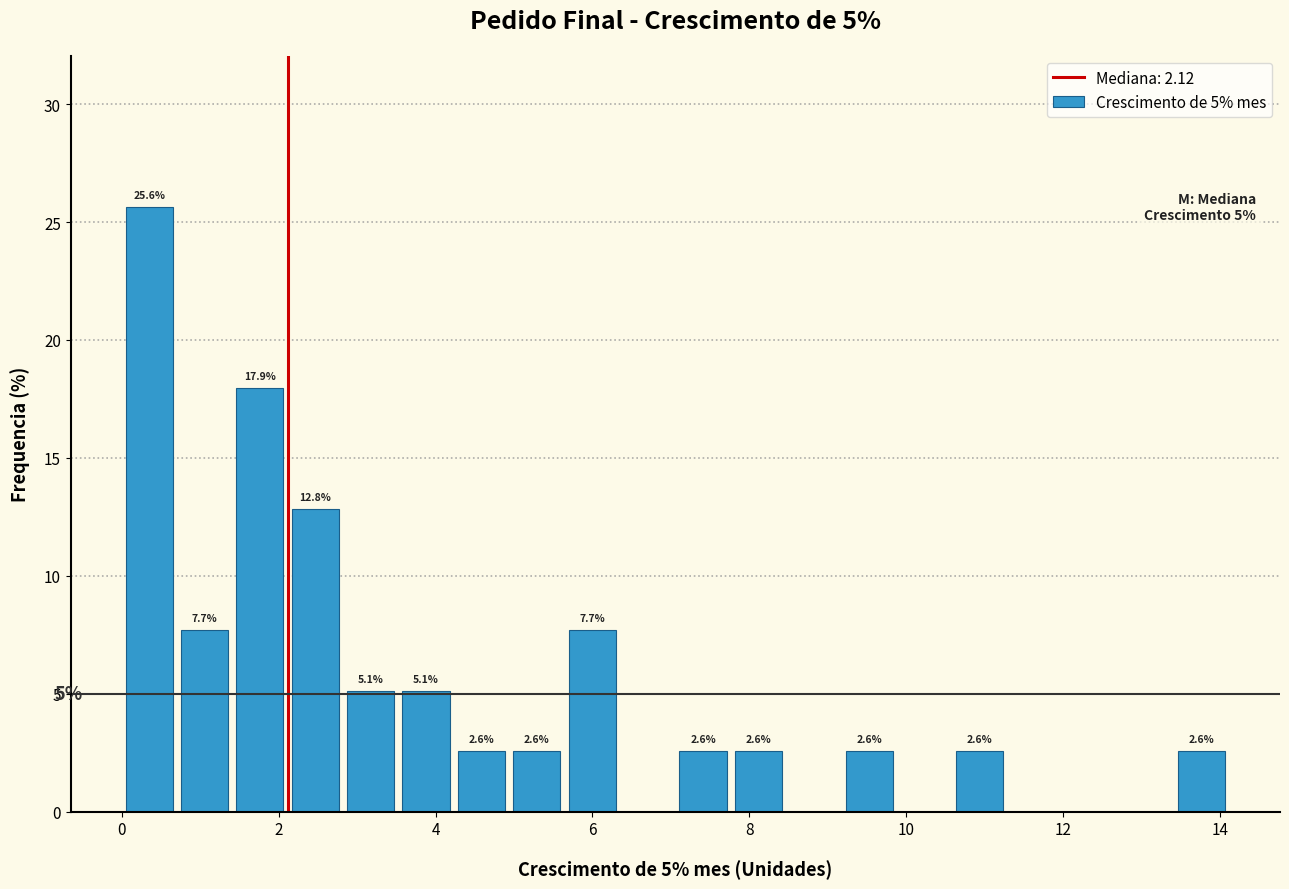

Read against the x-axis, roughly where is the centre of the tallest bar?

0.4